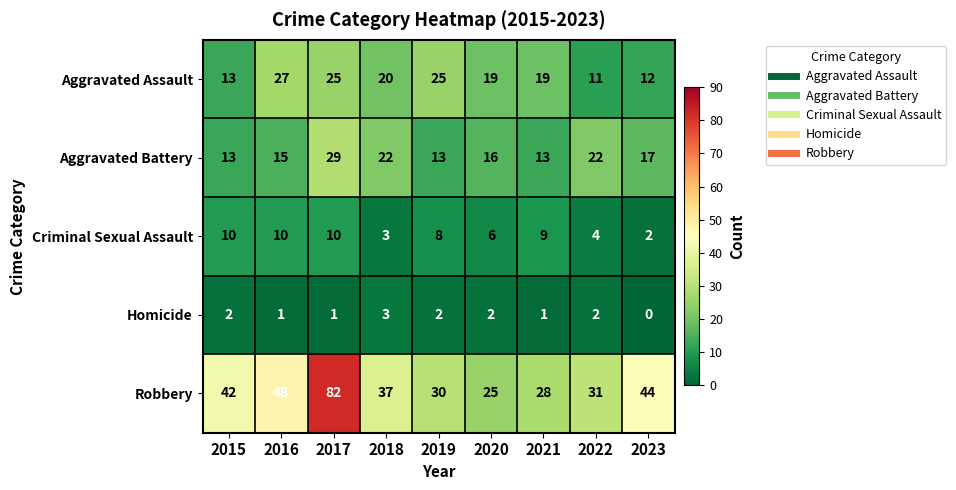

At how many categories does at least one series exceed 41?

4